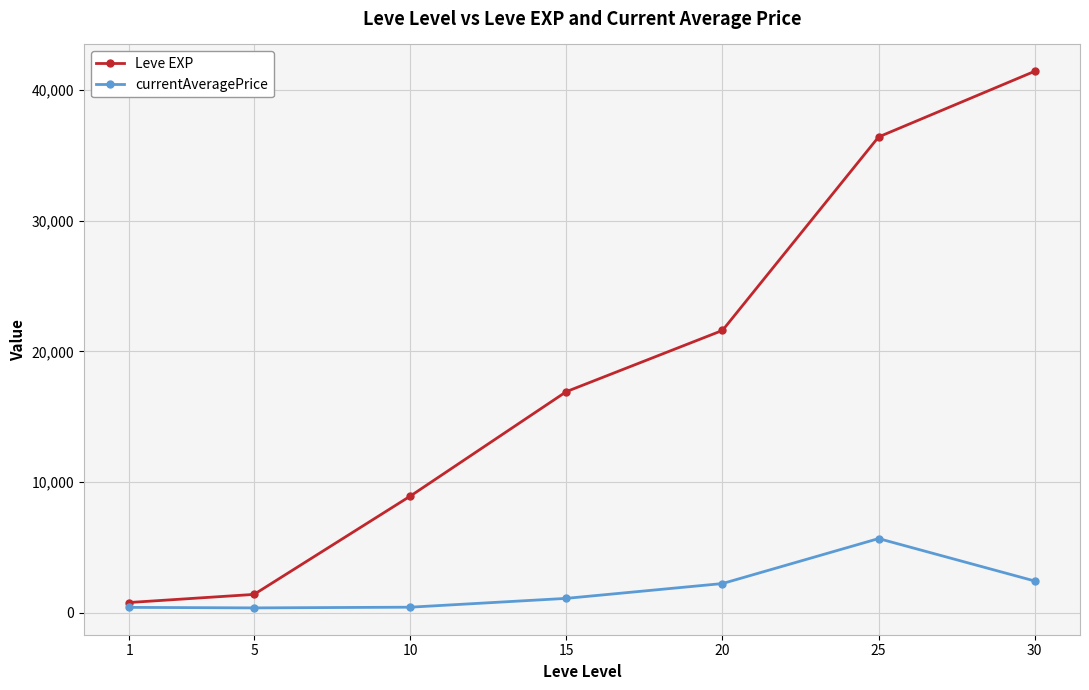

Is it true that currentAveragePrice equals 427.8 at 1?

True